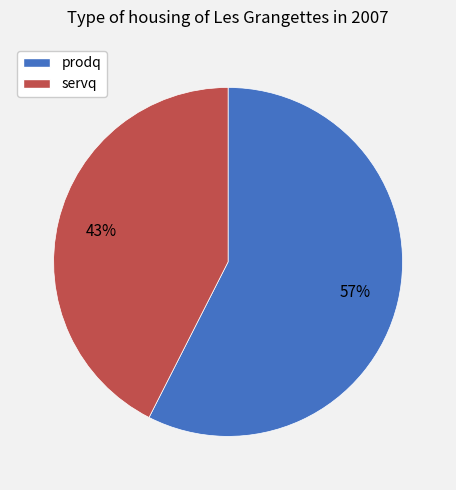

Which slice is the smallest?

servq